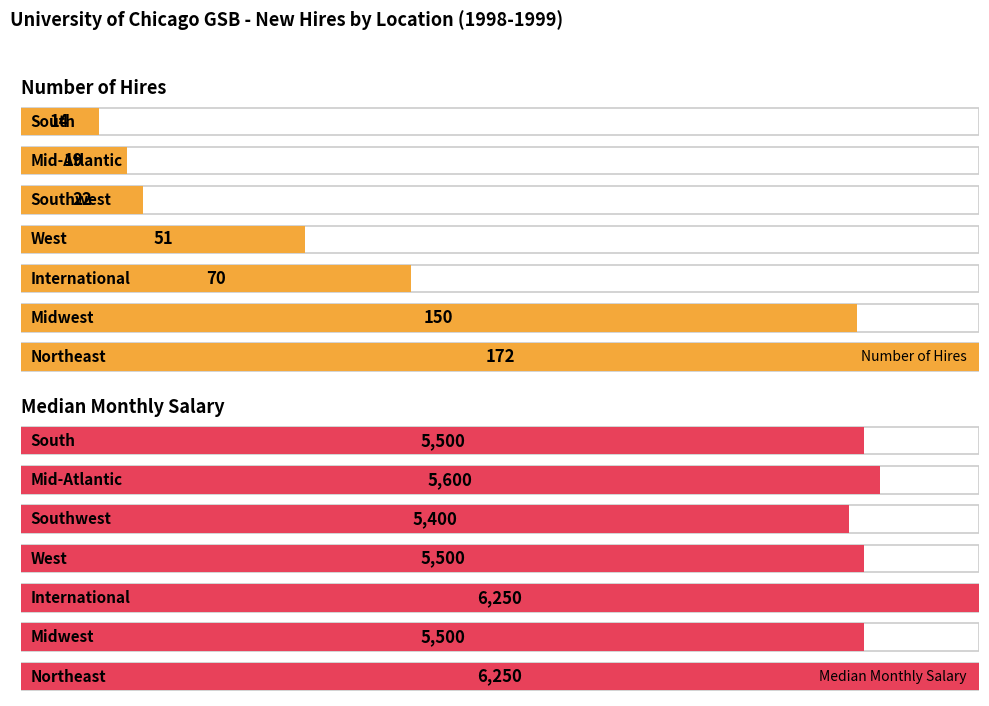

The Number of Hires series shows 0.2 at 4. True or false?

False